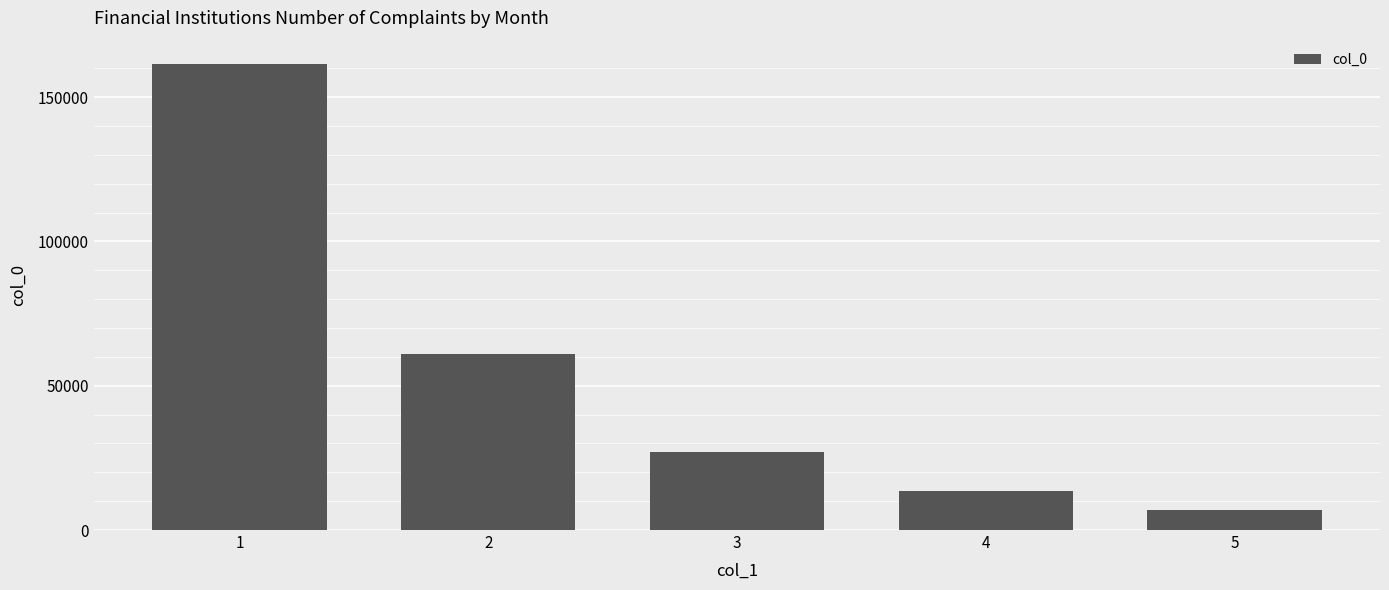

Reading left to right, what are all the values shown in this chart?

1=161476	2=60875	3=27197	4=13584	5=6800